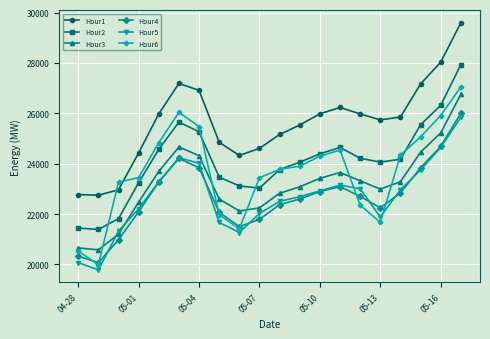

How many data points does each series have?

20